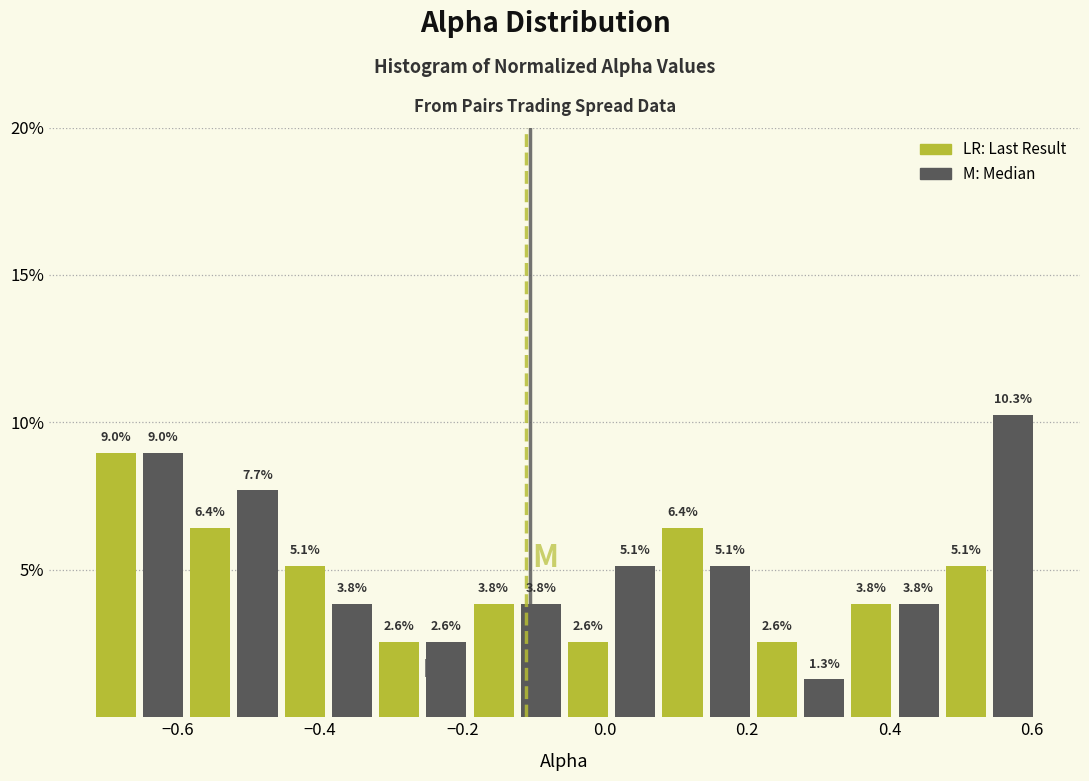

Read against the x-axis, roughly where is the centre of the tallest bar?

0.58